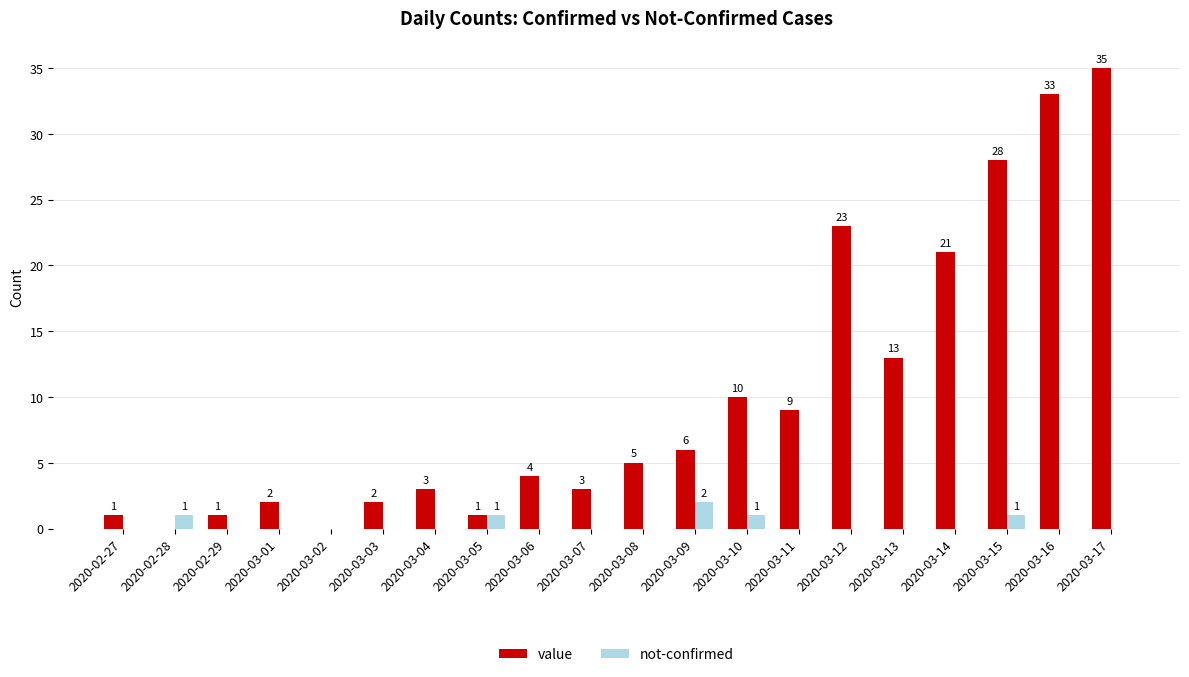

True or false: value has a value of 35 at 2020-03-17.

True